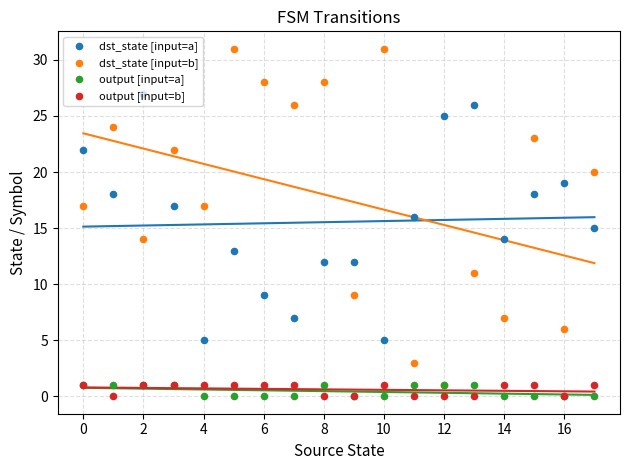

Which series has the widest spread of Y values?

dst_state [input=b]